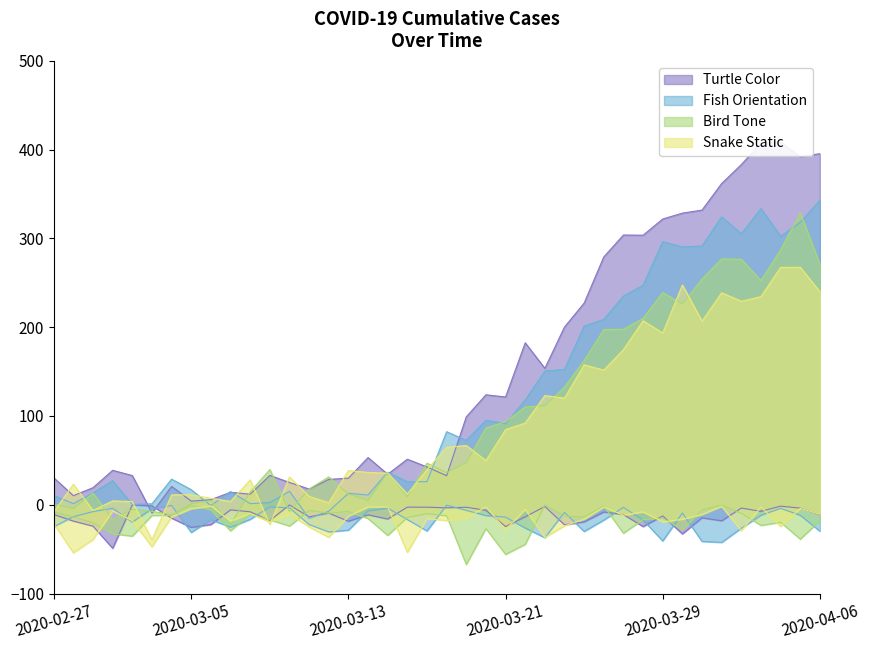

At which label is Snake Static closest to 114?

2020-03-24